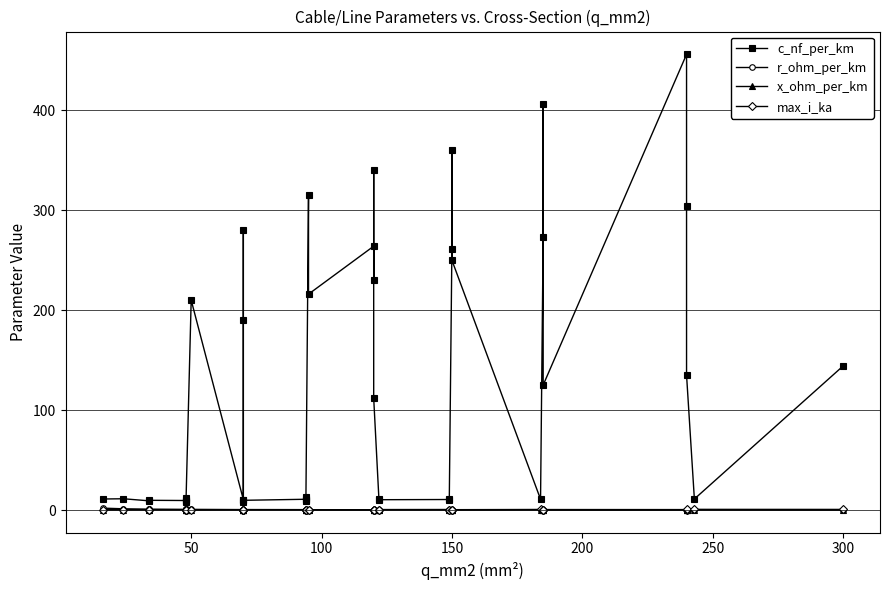

Is this an area chart (filled region under the line)?

No